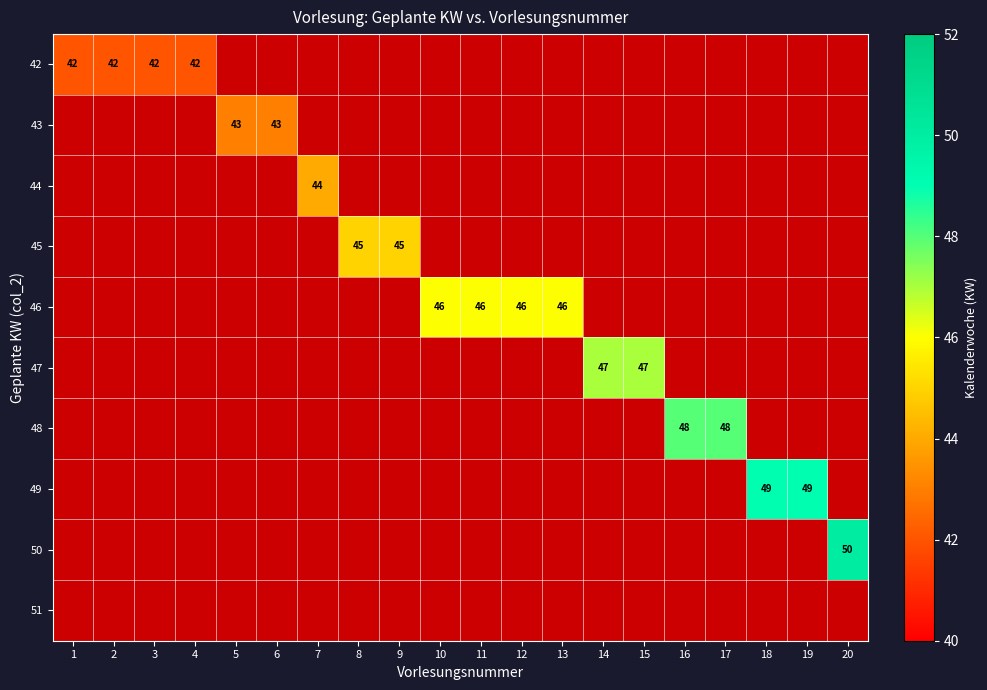

The value of 48 at 16 is 48. True or false?

True